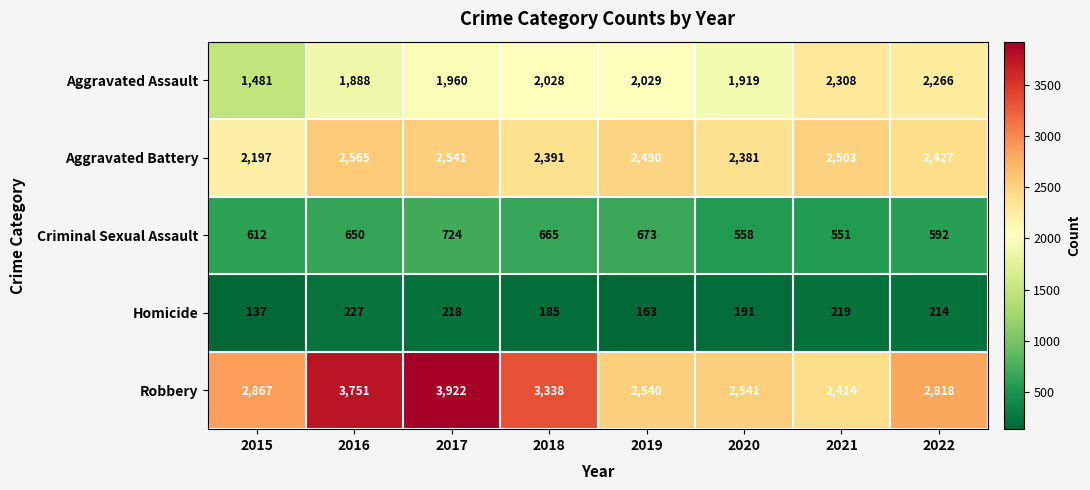

What is the sum of all Aggravated Assault values?

15879